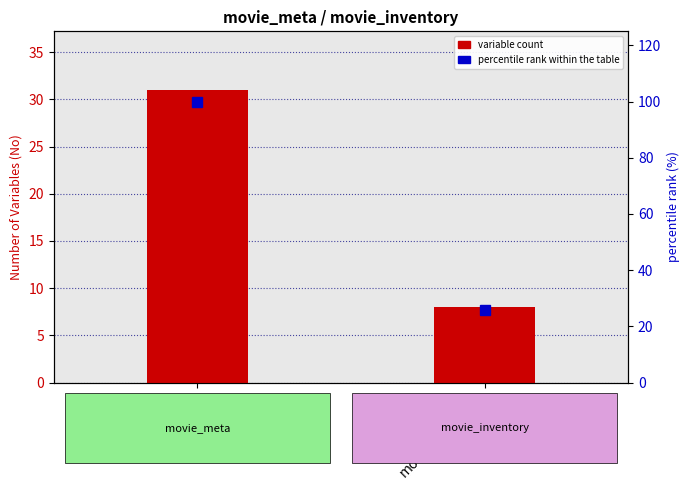

The value of percentile rank within table at movie_meta is 39.3. True or false?

False